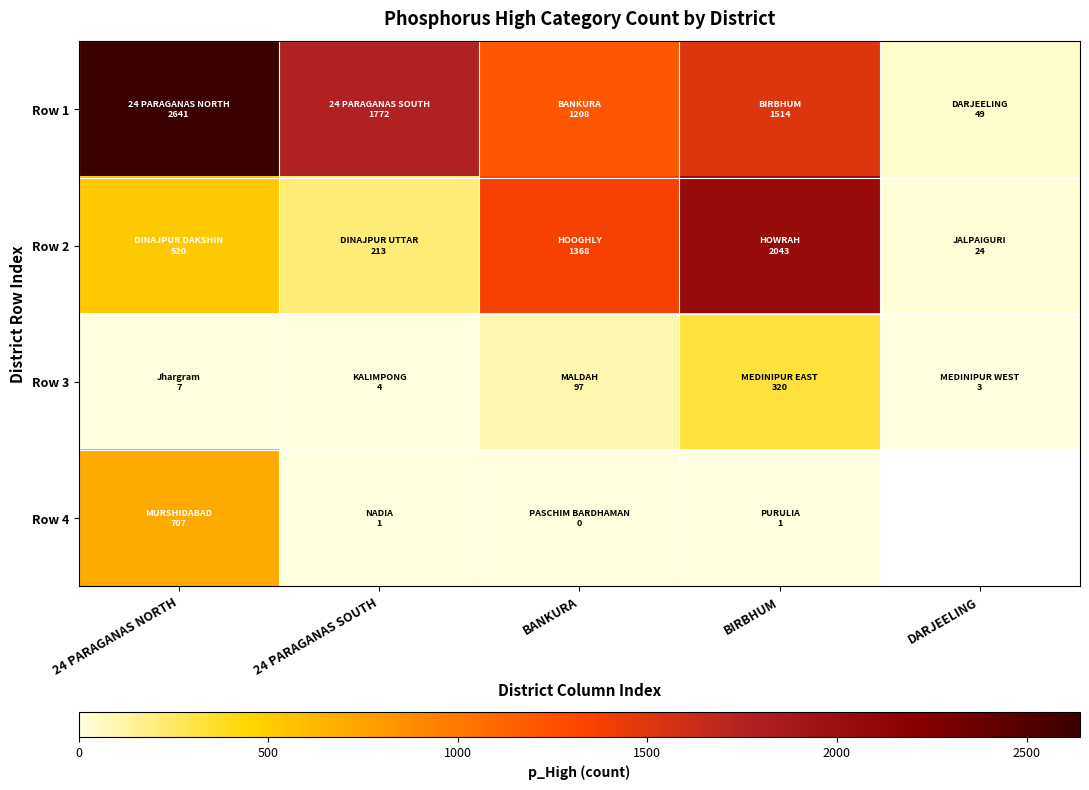

At BANKURA, list the series in order from largest to smallest.

Row 2, Row 1, Row 3, Row 4